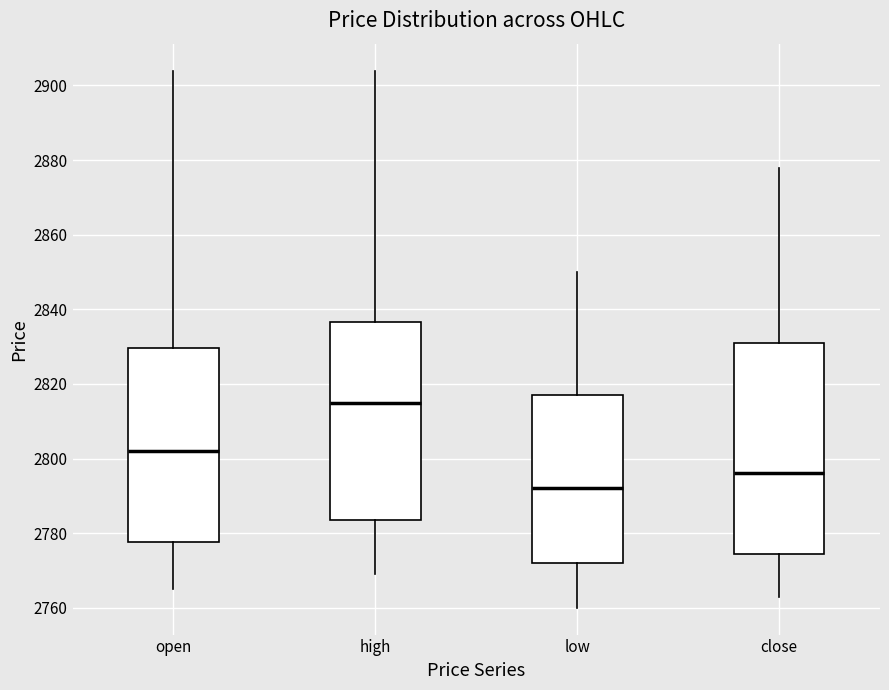

Where is the lower edge of the box for low on the y-axis? The values are not printed on the chart, so give them approximately, as read against the axis.

2772